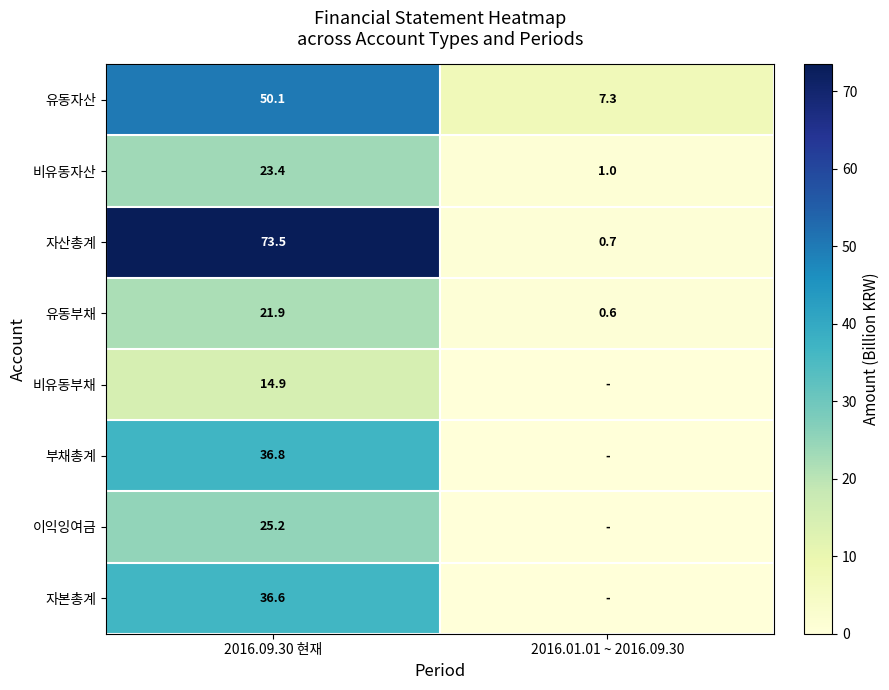

What is the difference between the maximum and minimum values in the 비유동자산 series?

22.4